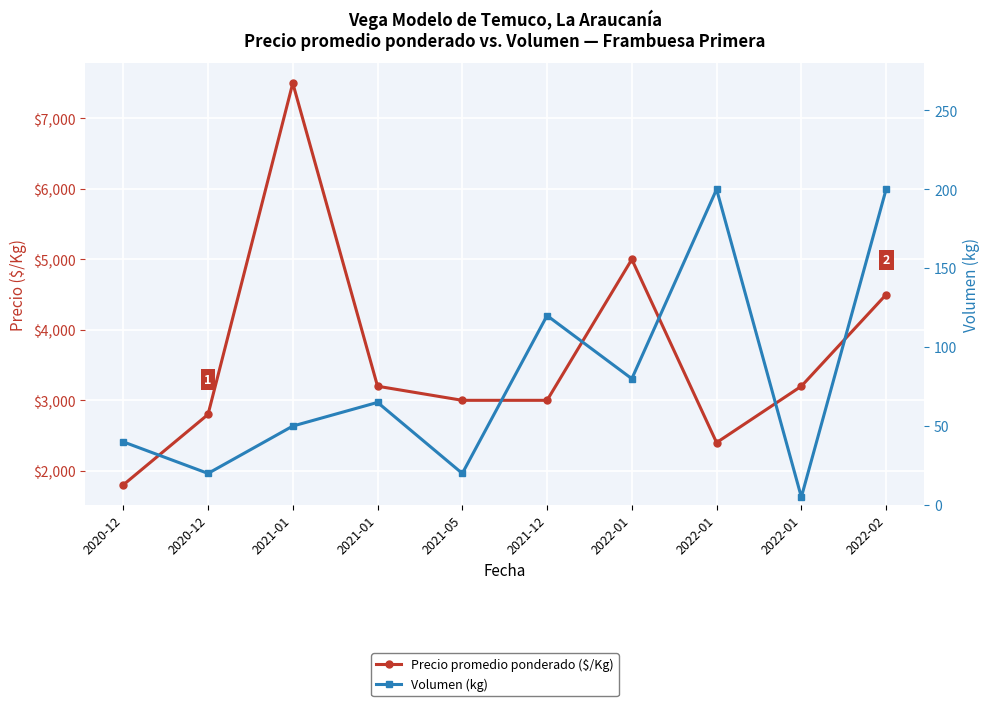

Where is Precio promedio ponderado ($/Kg) nearest to the value 4650?

2022-02